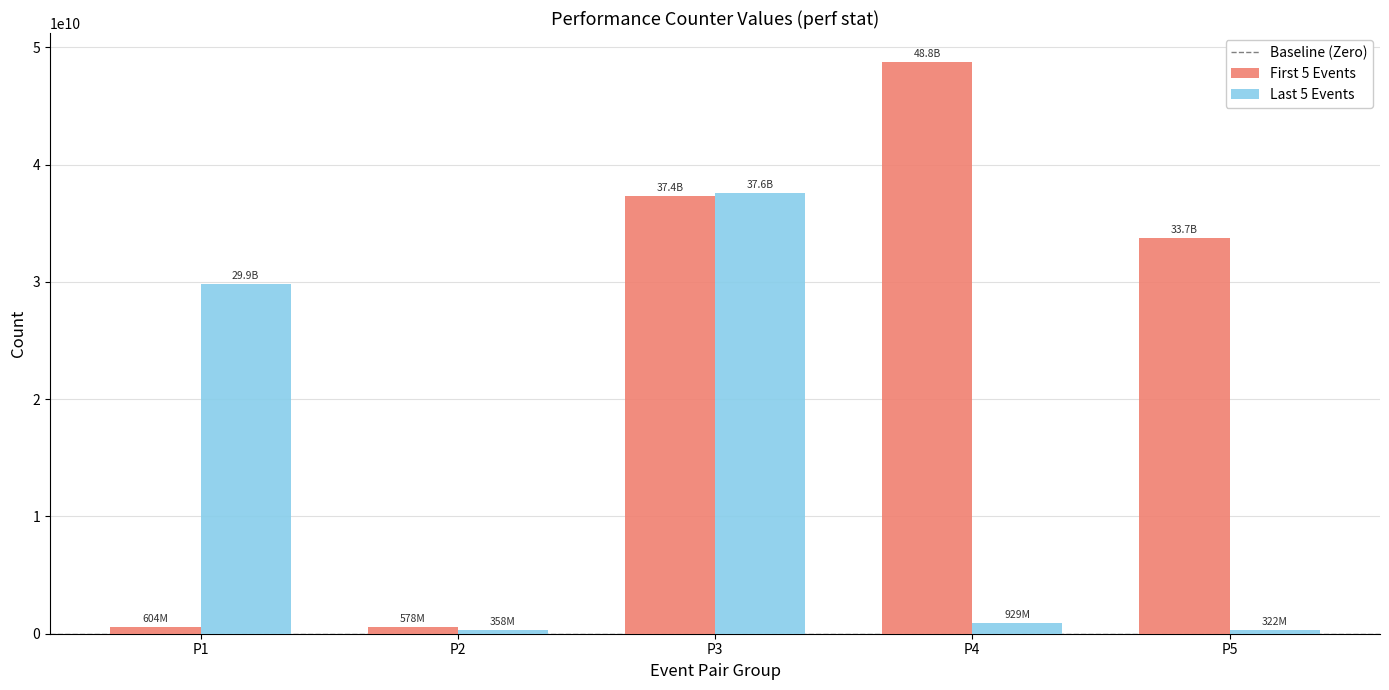

Is the value of Last 5 Events at P4 greater than the value of First 5 Events at P5?

No